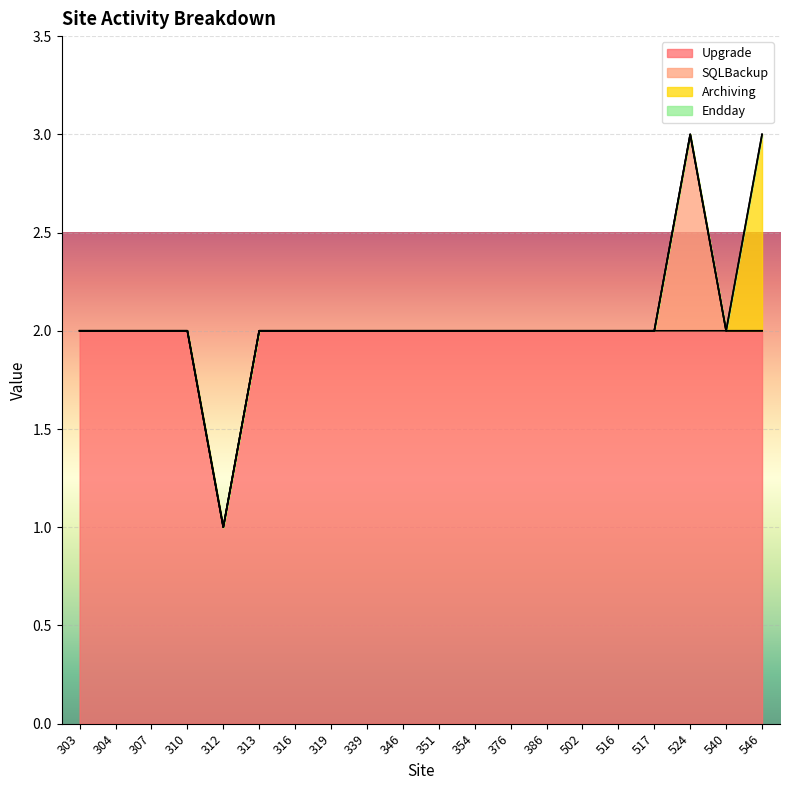

The value of Archiving at 502 is -1. True or false?

False